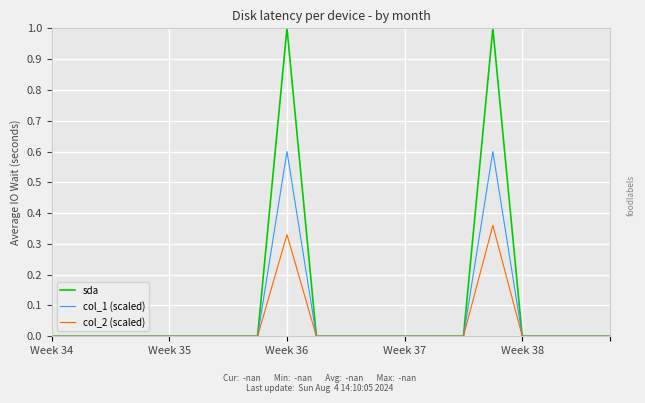

Which series has the largest range (max minus min)?

sda